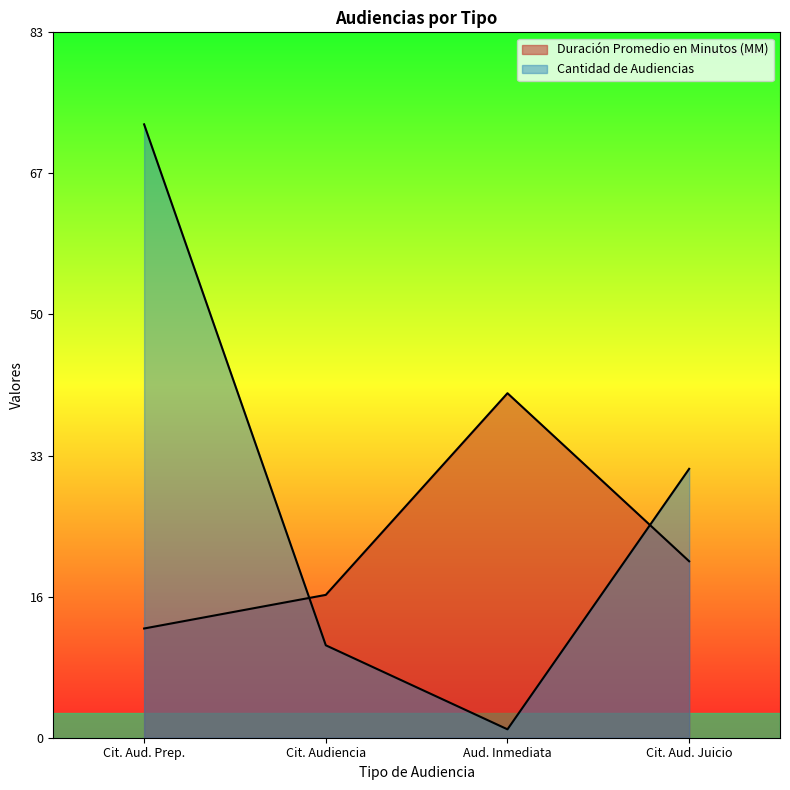

What is the average value of the Duración Promedio en Minutos (MM) series?

23